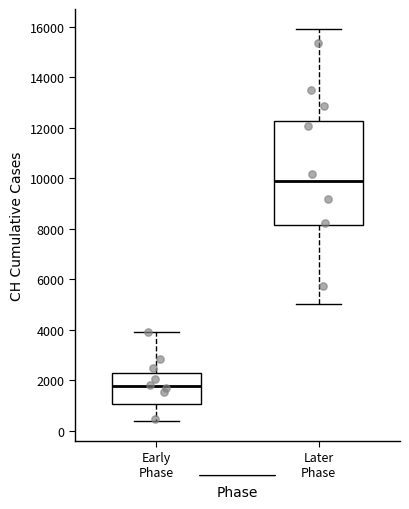

Reading left to right, transcribe this box plot: for each box, give where its median line is, the range the box spans, and where its two whiskers end, as read against the y-axis. The values are not printed on the chart, so give them approximately, as read against the axis.

Early Phase: median 1800, box 1000 to 2200, whiskers 400 to 4000
Later Phase: median 10000, box 8200 to 12200, whiskers 5000 to 16000